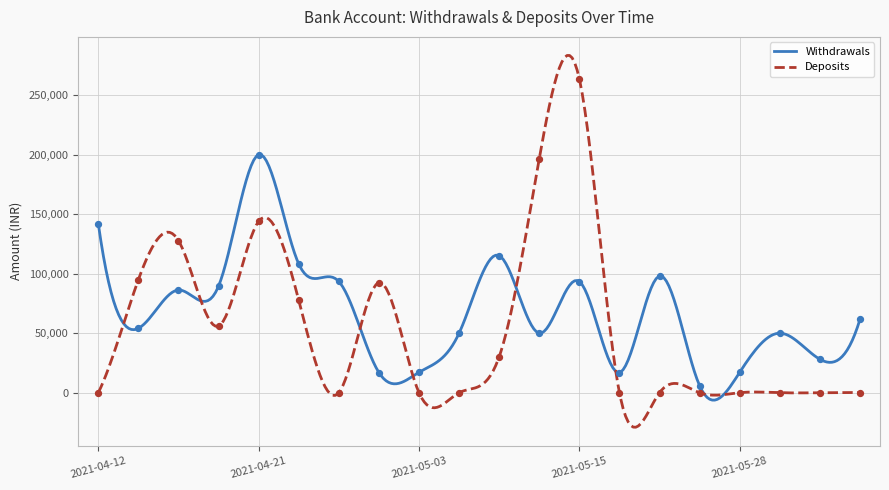

Approximately how many times larger is the value at 2021-06-14 compared to 2021-04-21?

0.3